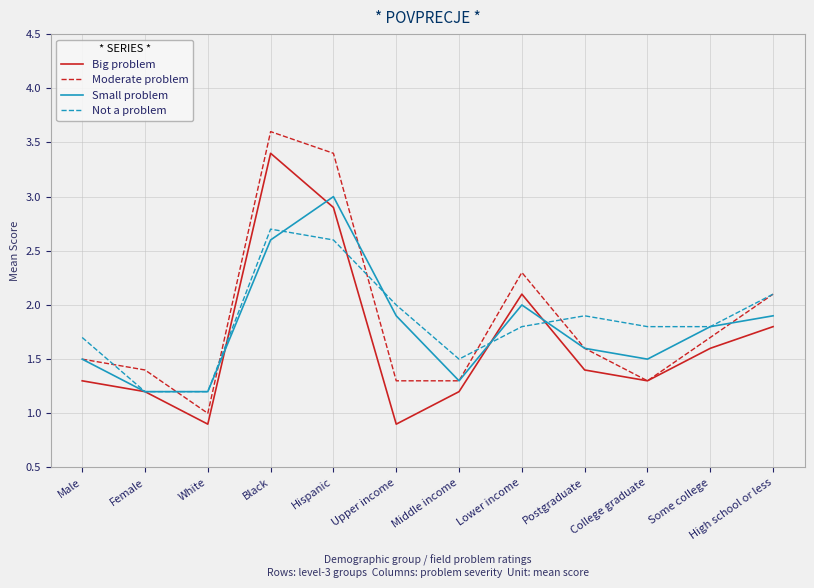

Between Hispanic and Upper income, which series saw the biggest shift?

Moderate problem